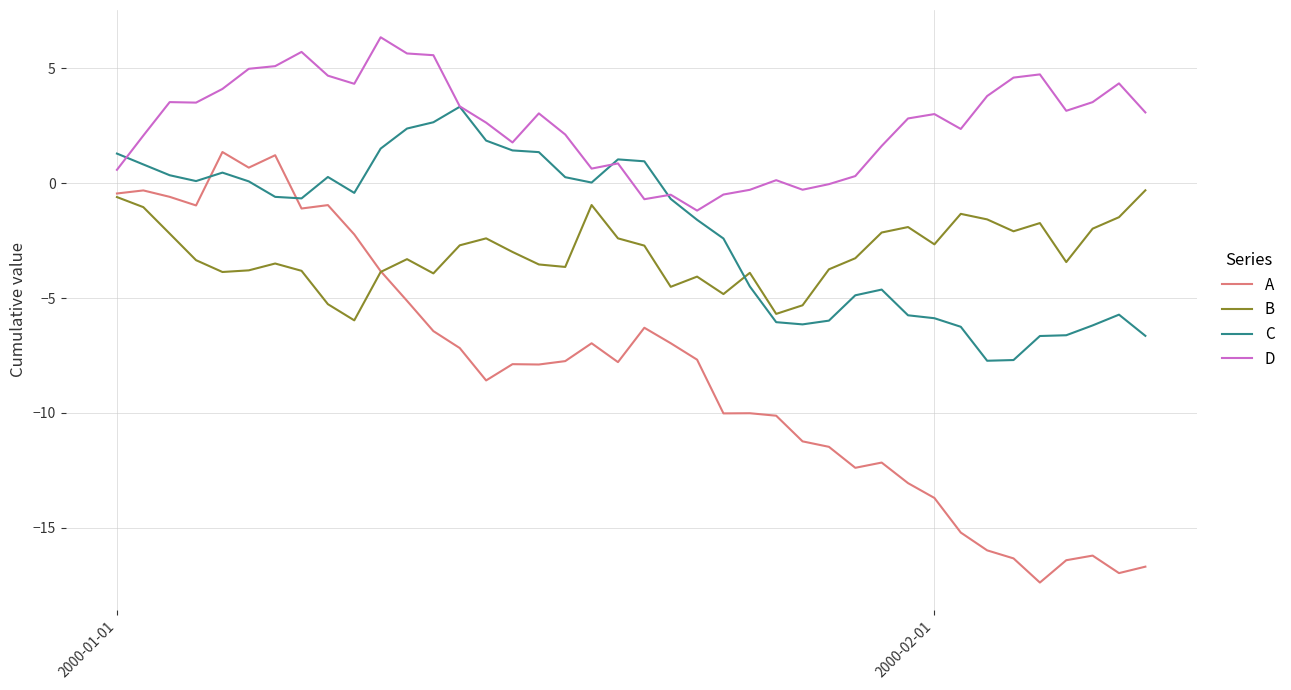

What is the maximum value shown in the chart?

6.3